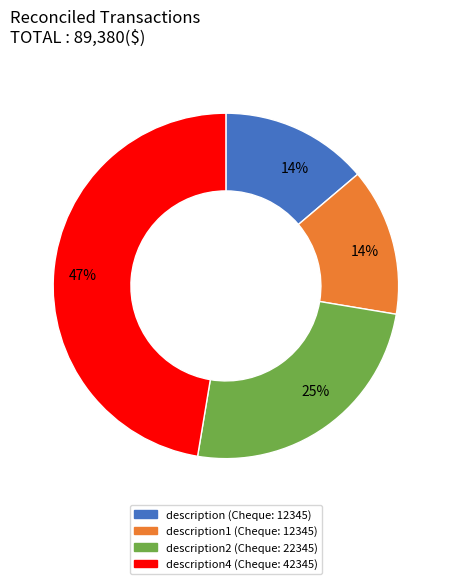

Count the number of slices in the pie.

4